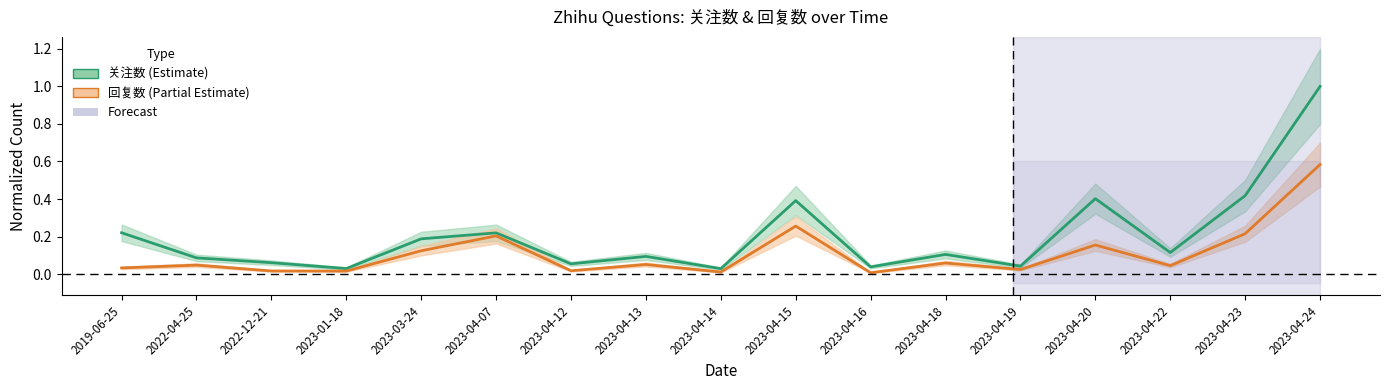

What is the difference between the 回复数 values at 2022-04-25 and 2023-04-20?

0.1